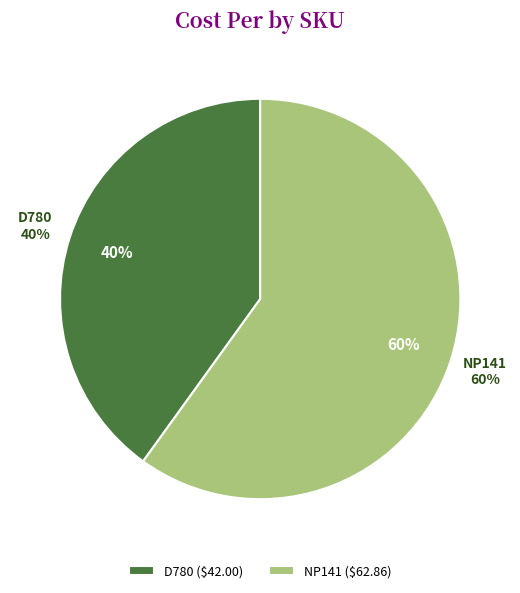

Is the sum of D780 and NP141 greater than half?

Yes